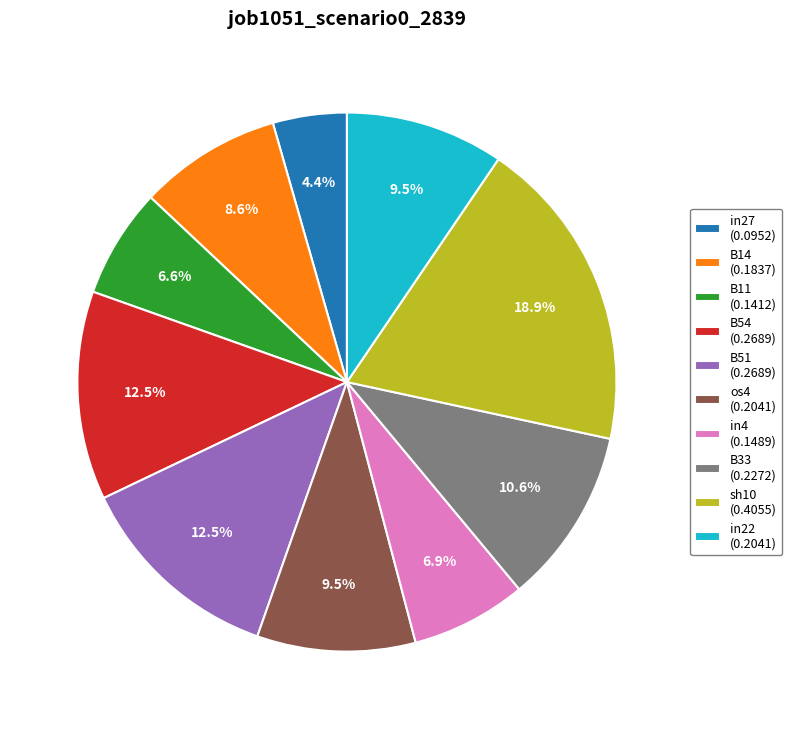

How much of the chart is everything except B33?

89.4%